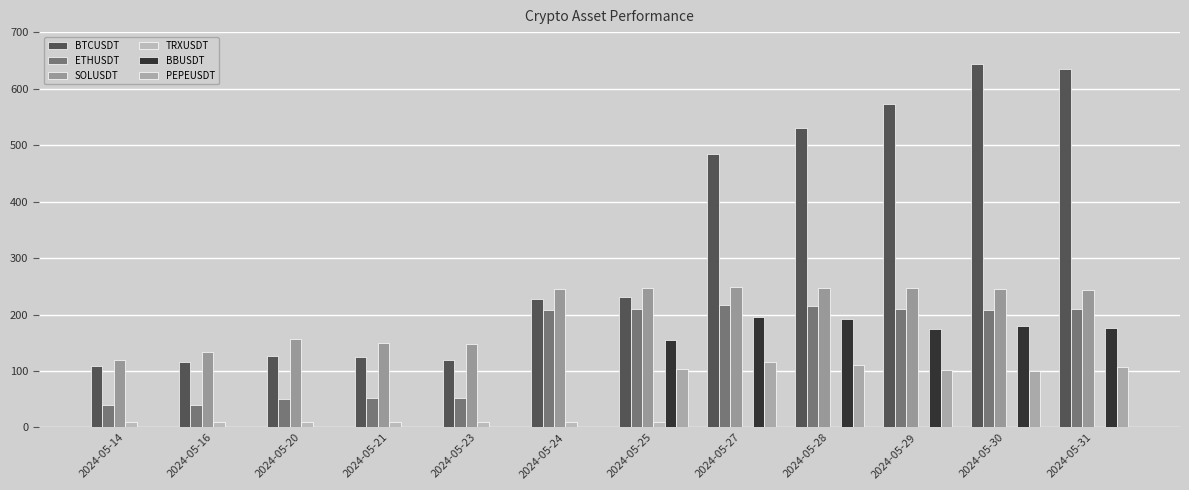

How many data points in BTCUSDT are above 230?

6